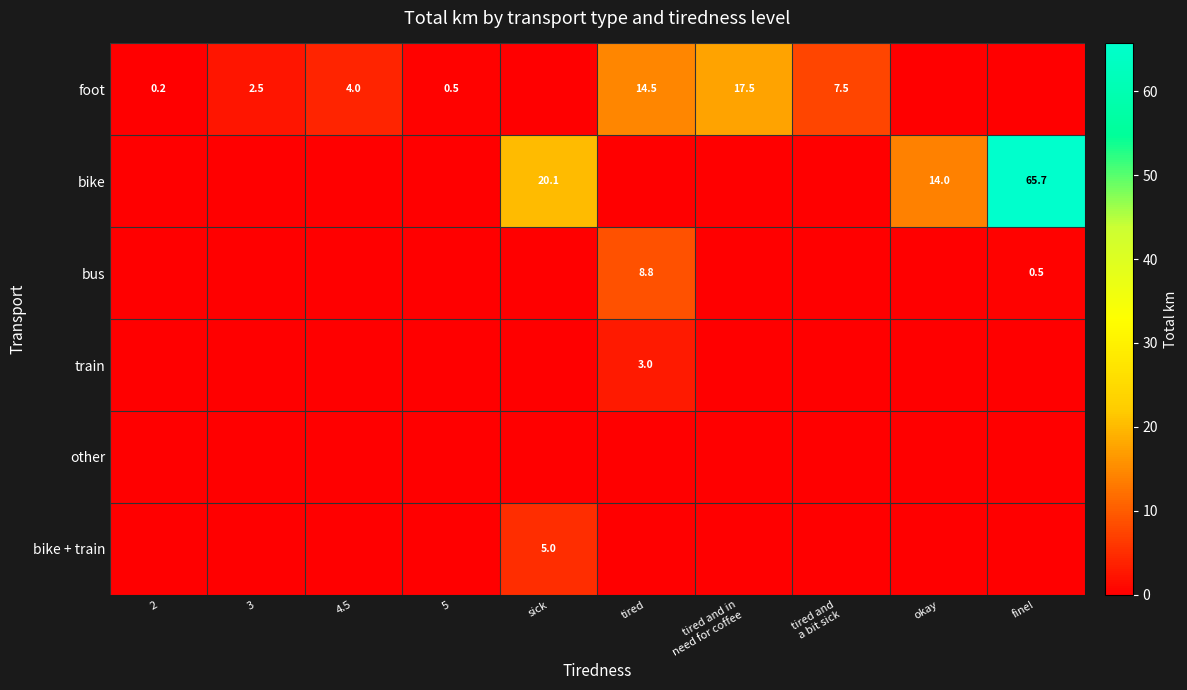

Is it true that train equals 1.2 at tired?

False